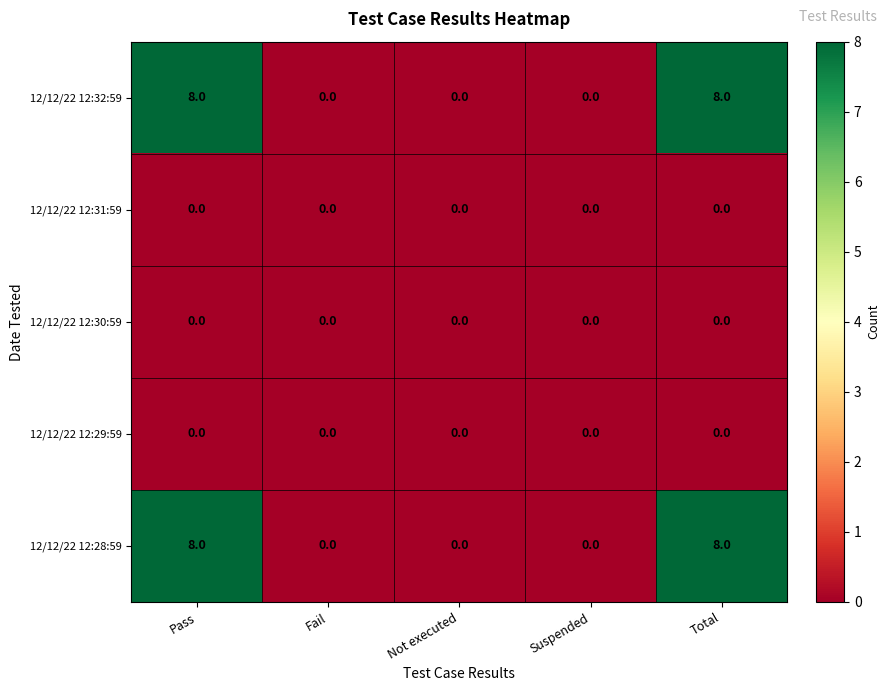

Read the 12/12/22 12:28:59 value at Pass.

8